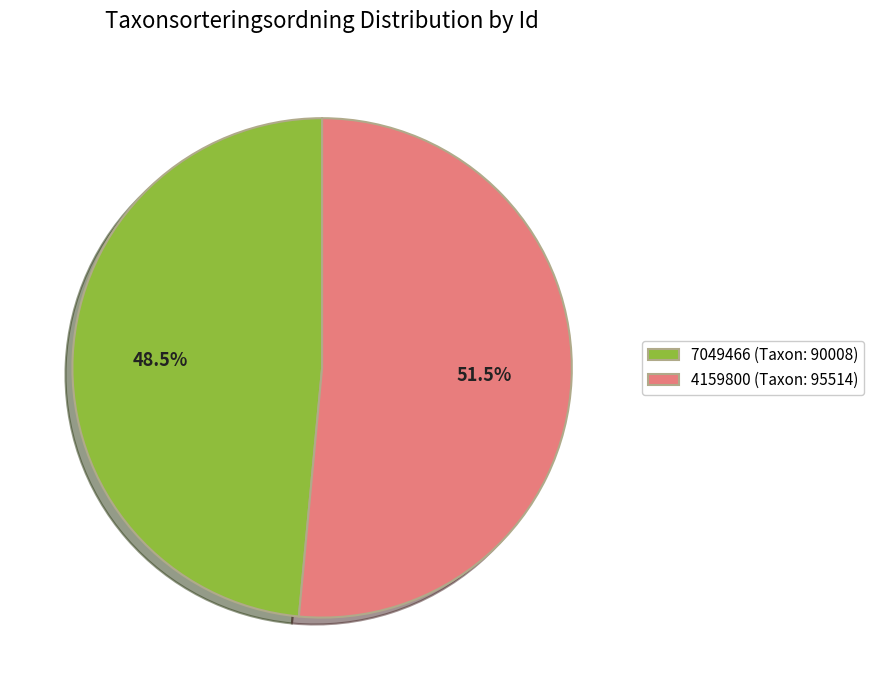

To the nearest percent, what is the difference between the largest and smallest slice percentages?

3%